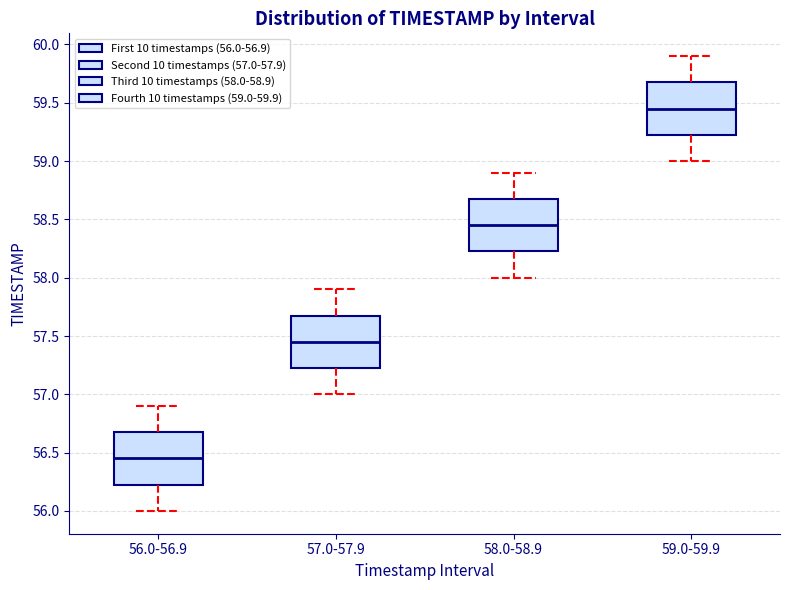

Which box's median line is the highest?

59.0-59.9